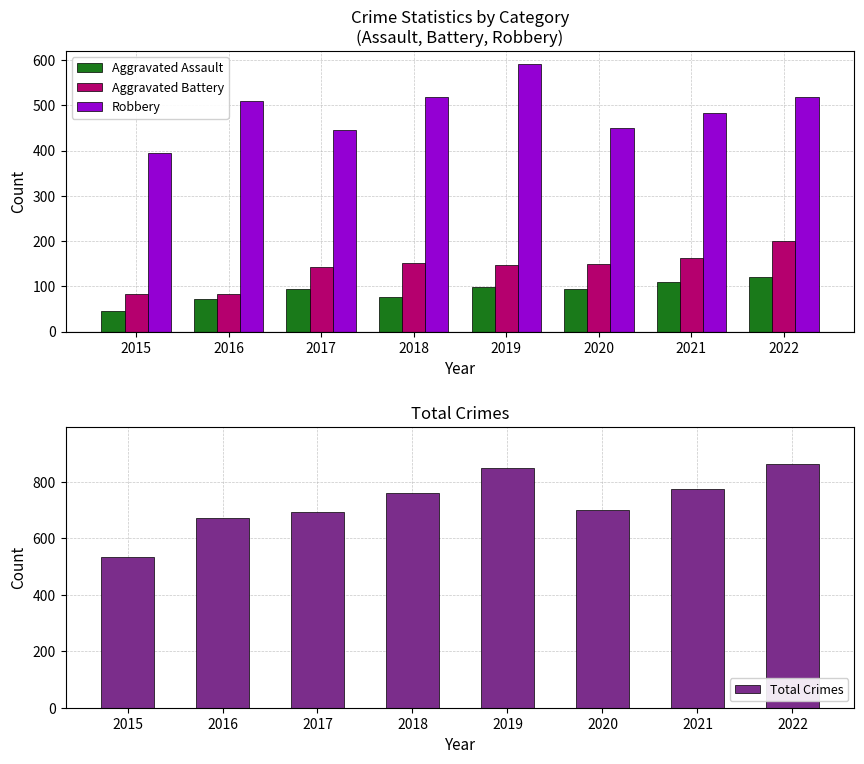

True or false: Aggravated Battery has a value of 26 at 2015.

False